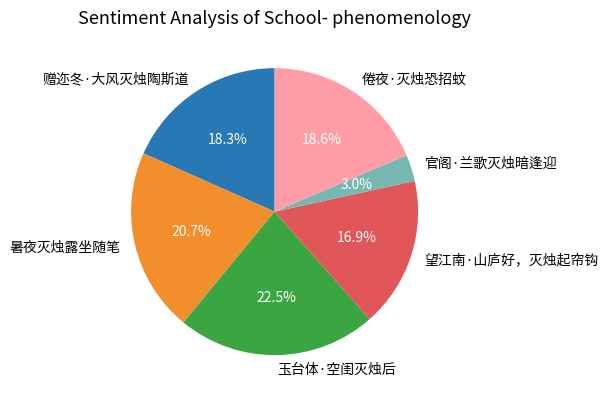

To the nearest percent, what is the average slice percentage?

17%